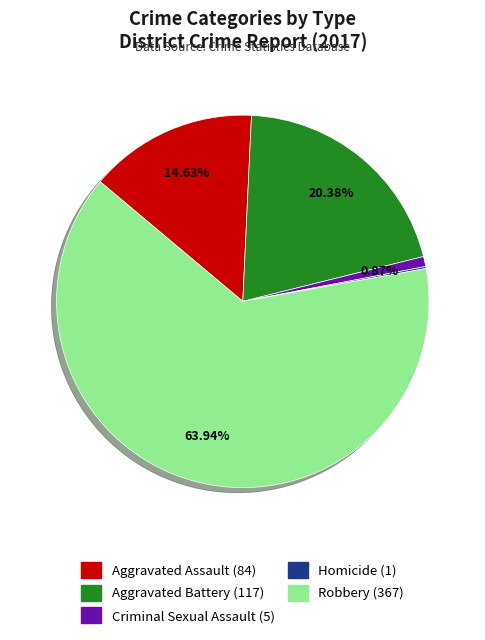

True or false: Robbery accounts for 54% of the total.

False